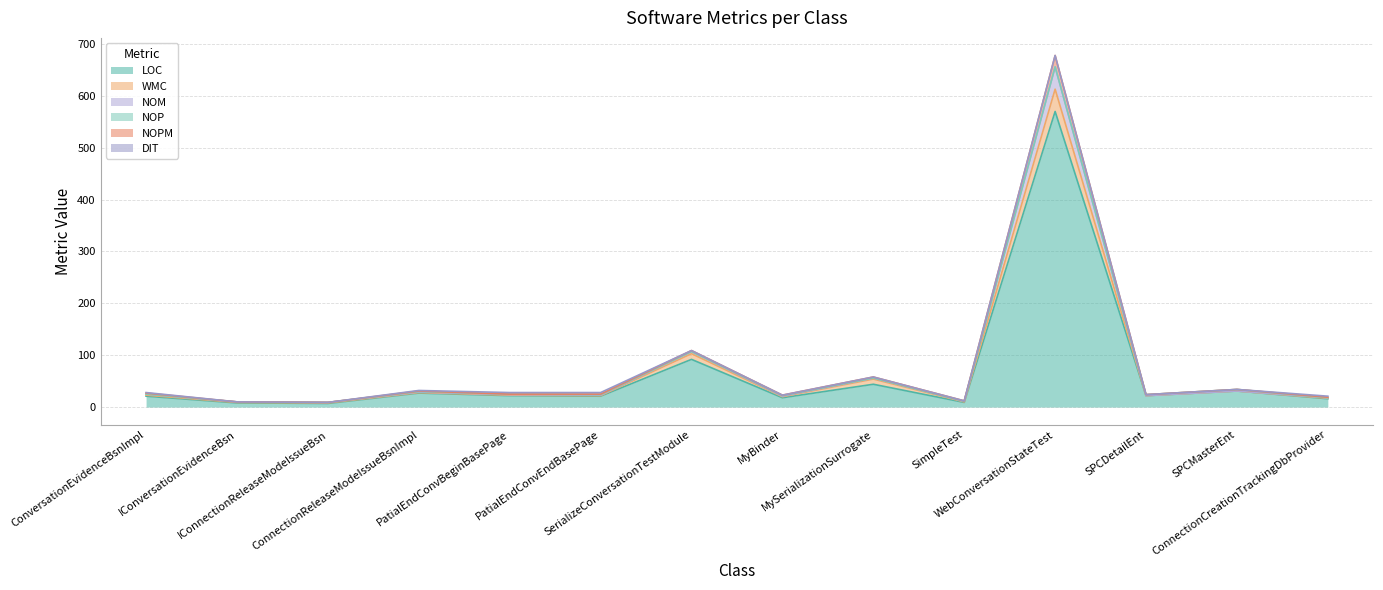

What is the maximum value for LOC?

570